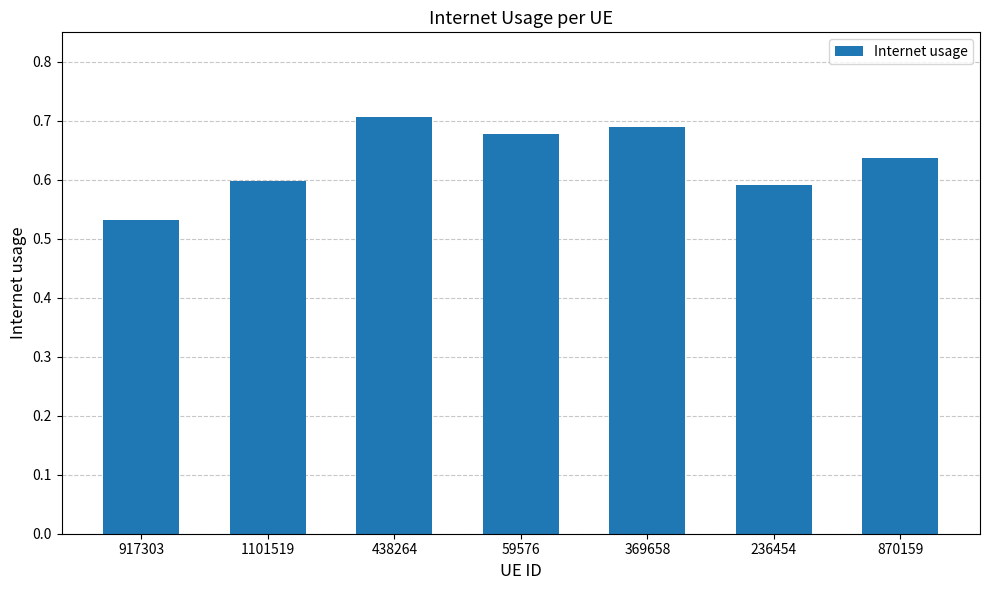

What is the label of the 1st bar from the right?

870159